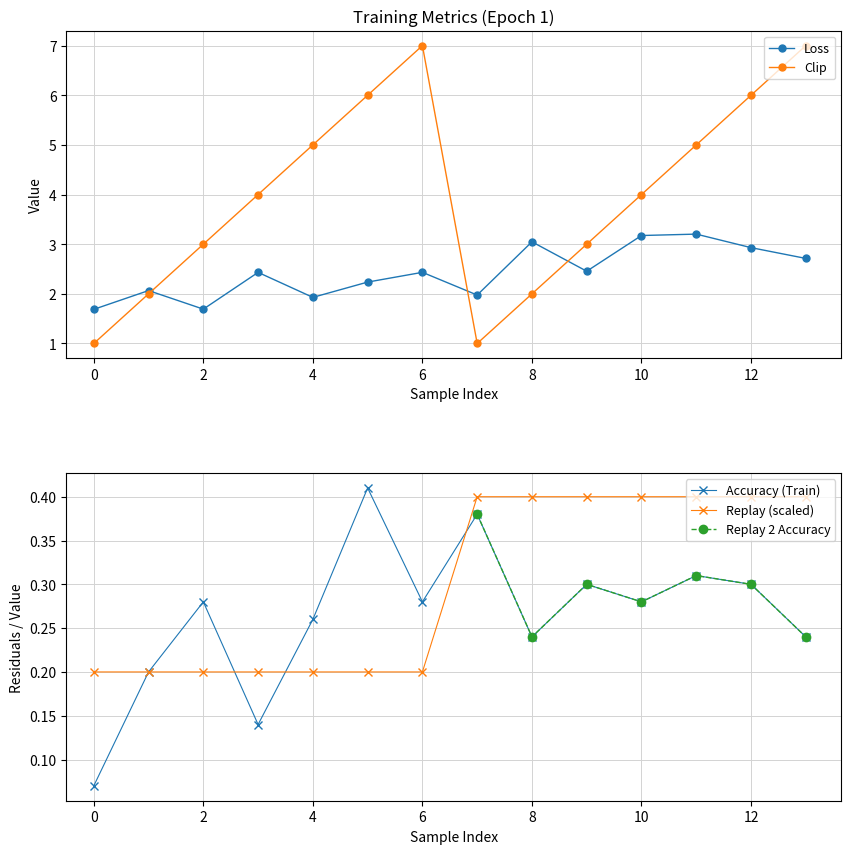

What is the difference between the maximum and minimum values in the Replay series?

0.2